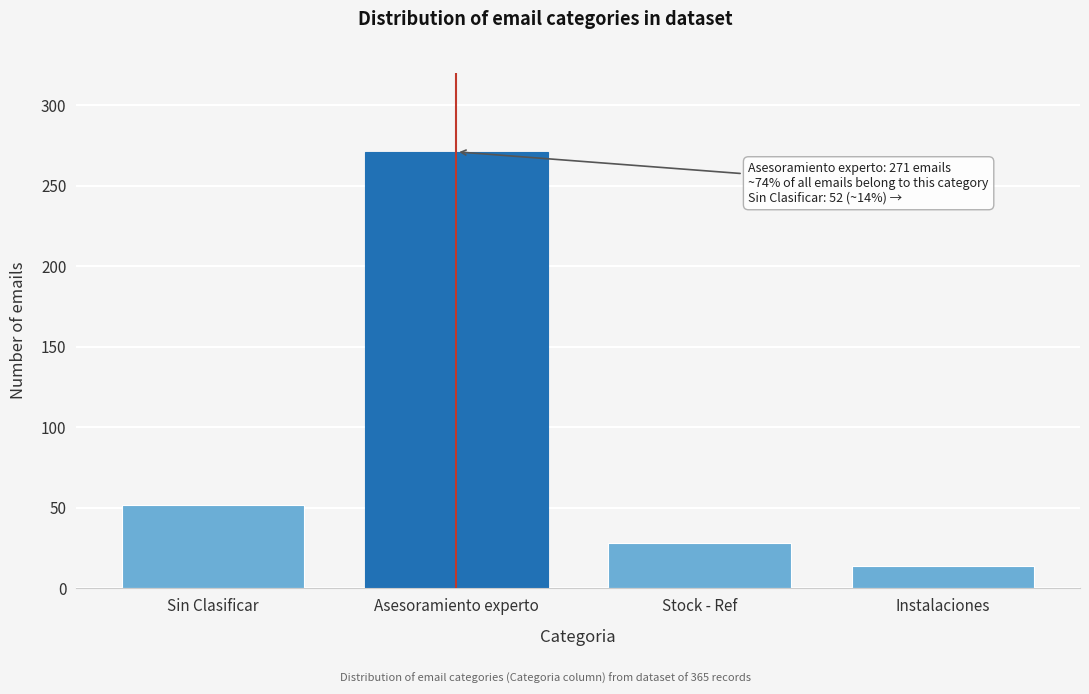

Reading left to right, transcribe all the data shown in this chart.

52	271	28	14